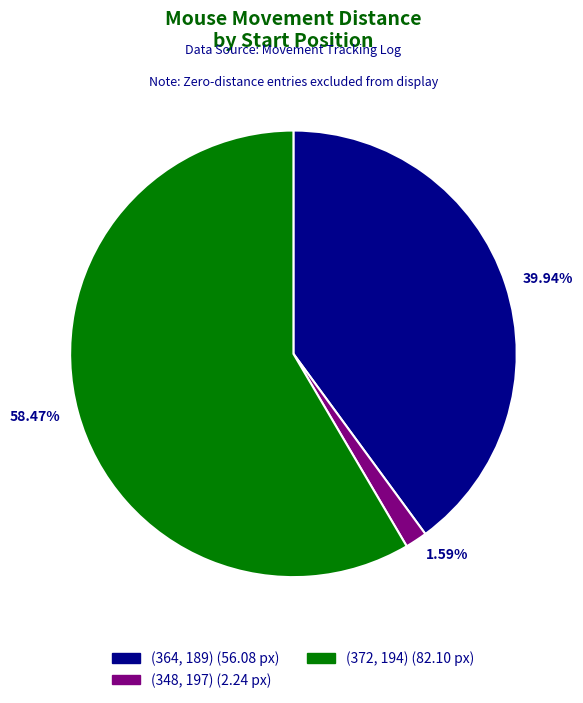

To the nearest percent, what portion does (348, 197) represent?

2%